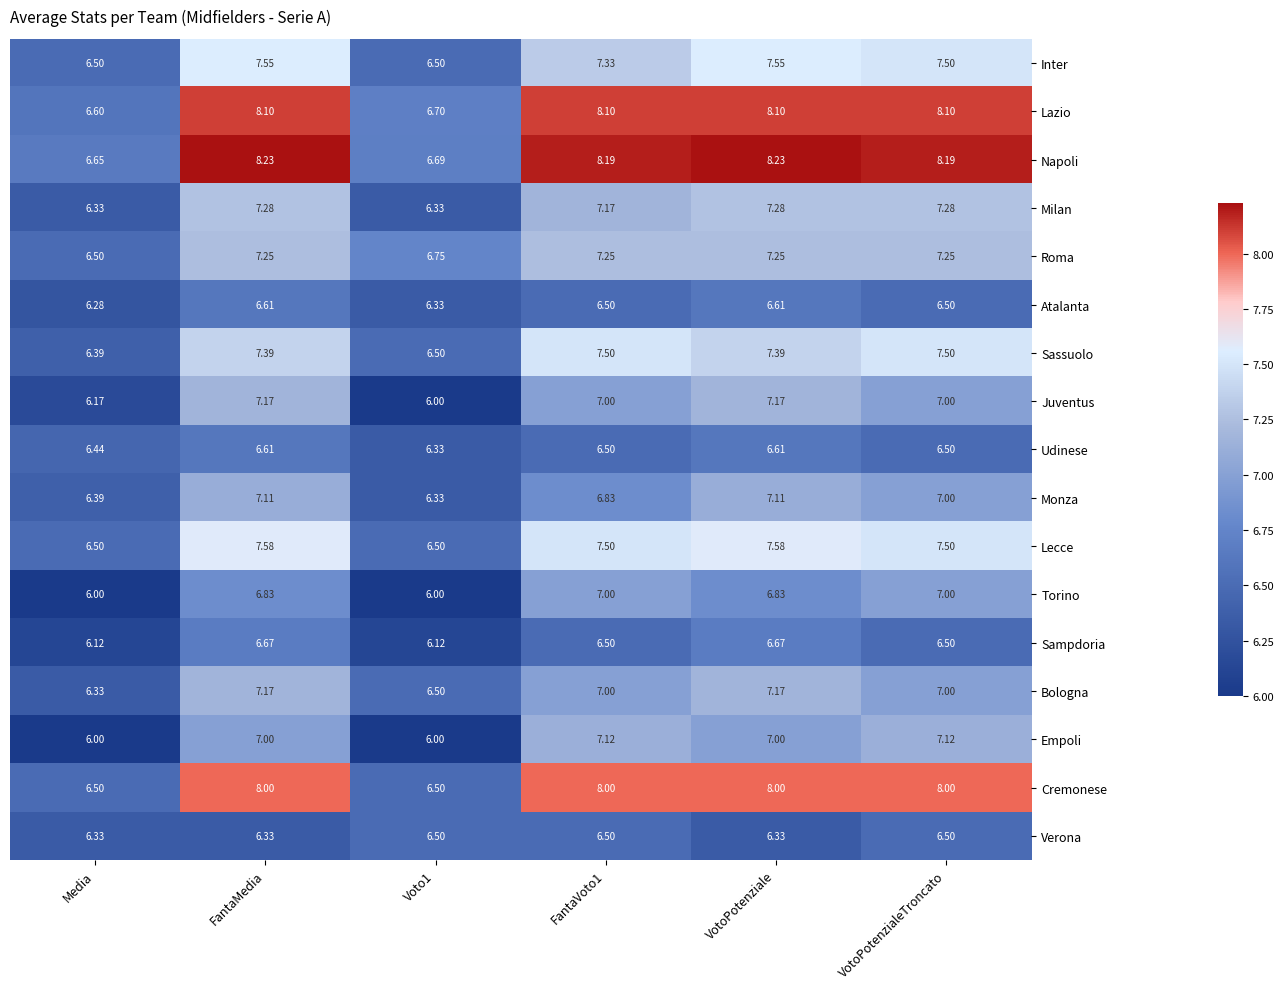

Is the value of Torino at VotoPotenziale greater than the value of Lazio at Media?

Yes